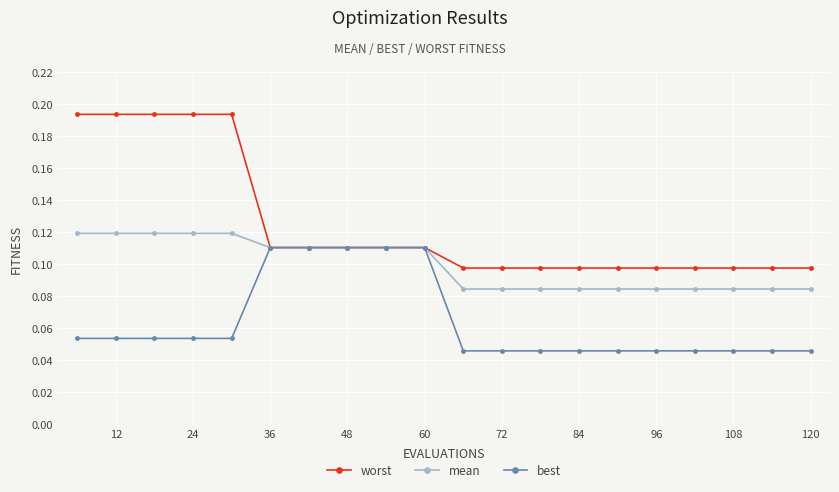

List the series in order of their overall mean, highest first.

worst, mean, best